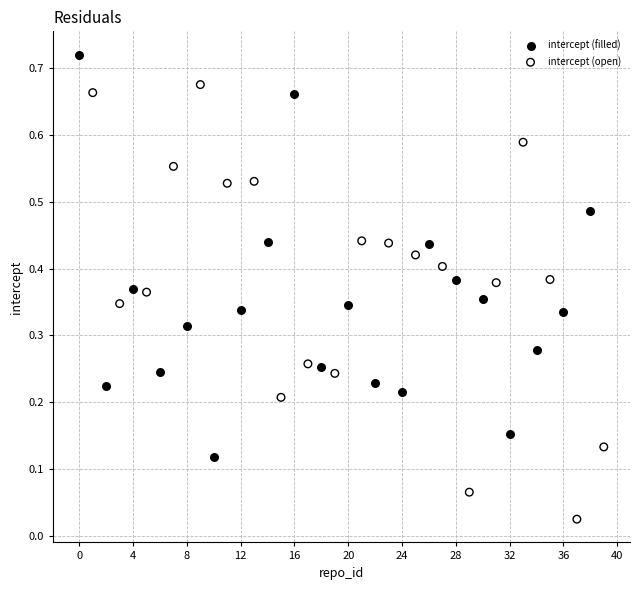

What are all the series names shown in the legend?

intercept (filled), intercept (open)